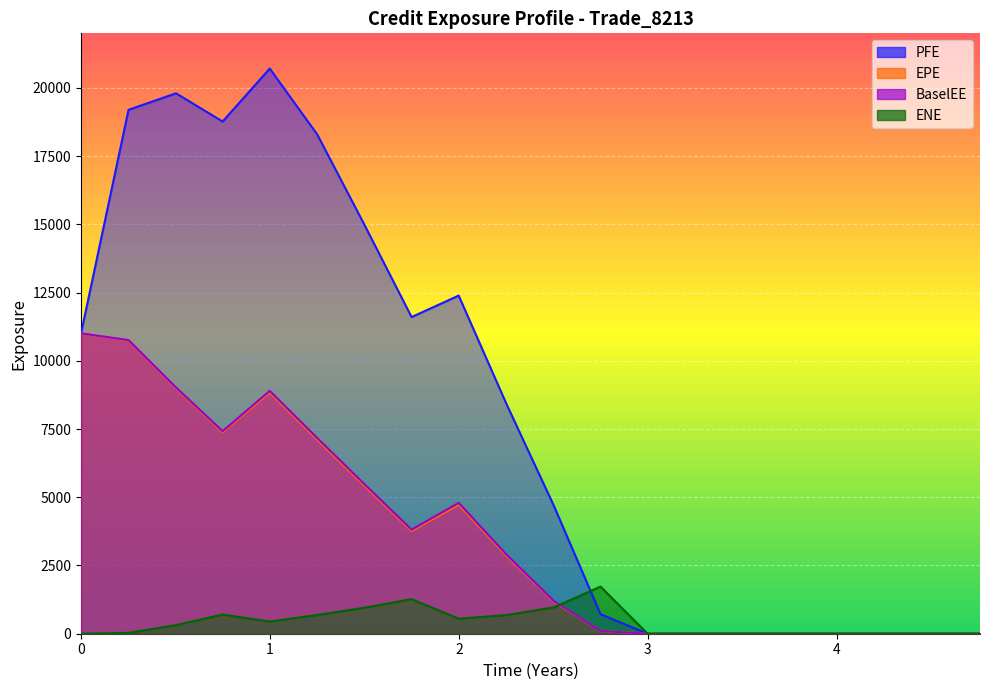

What is the highest value of the PFE series?

20709.7